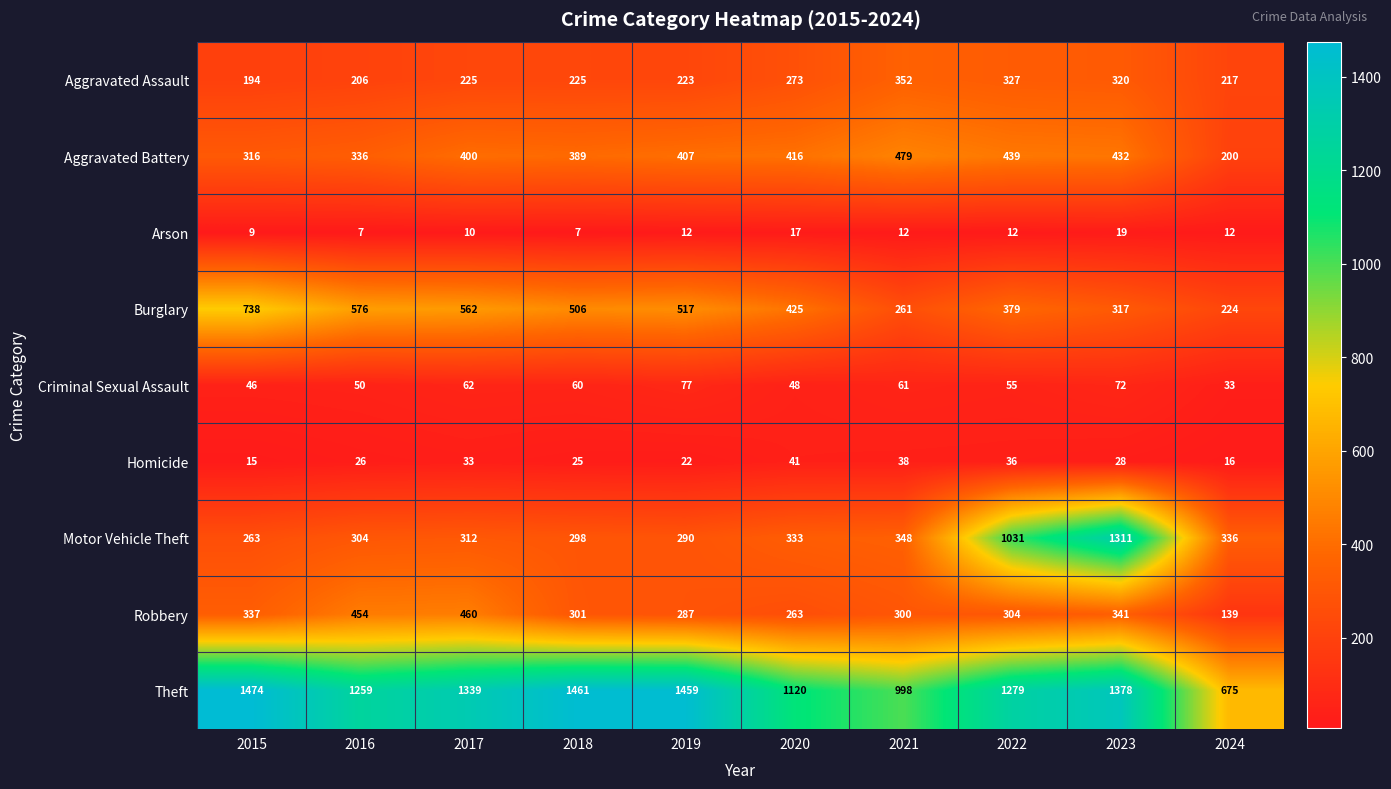

At 2019, list the series in order from largest to smallest.

Theft, Burglary, Aggravated Battery, Motor Vehicle Theft, Robbery, Aggravated Assault, Criminal Sexual Assault, Homicide, Arson